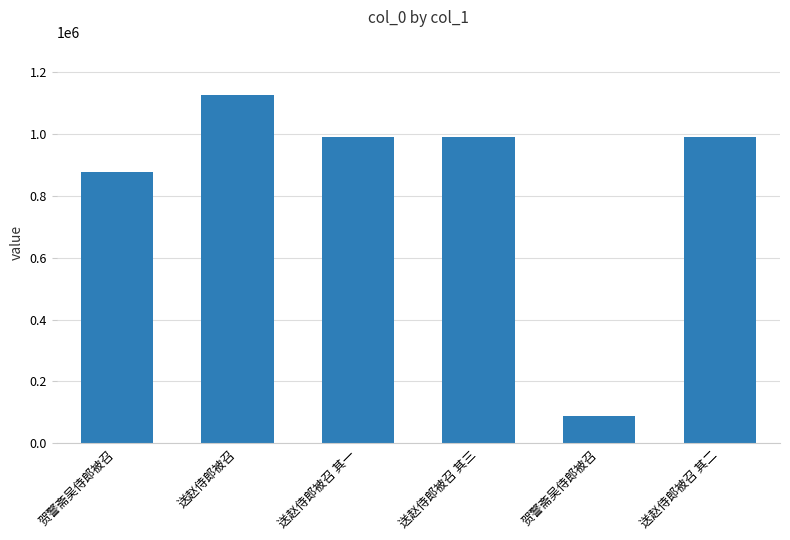

At which category does the chart reach its minimum across all series?

贺警斋吴侍郎被召